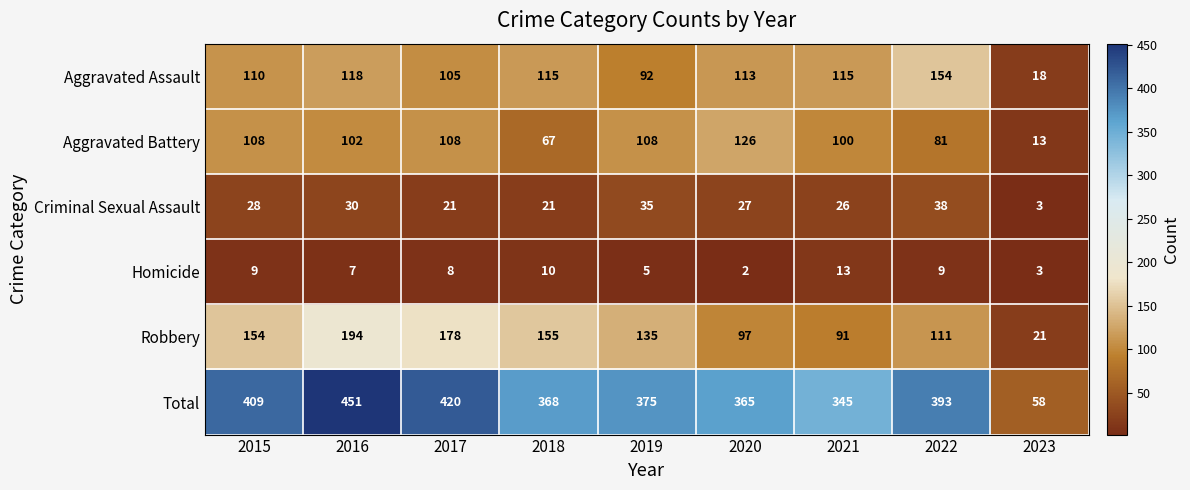

True or false: Aggravated Assault has a value of 137 at 2017.

False